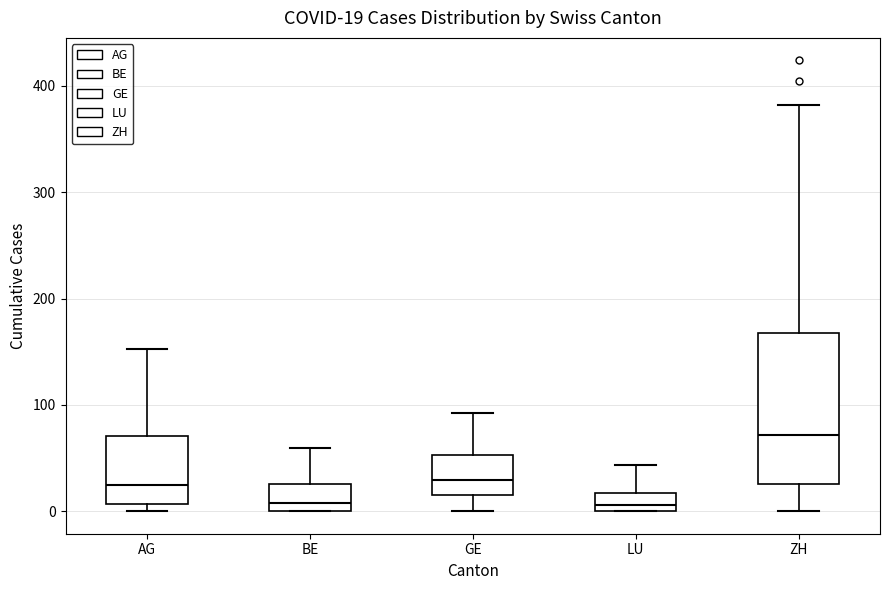

Which box's median line is the highest?

ZH